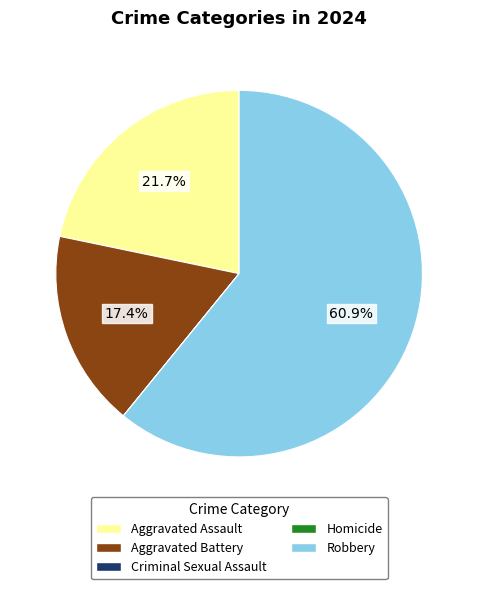

Which slice represents more than half of the pie?

Robbery